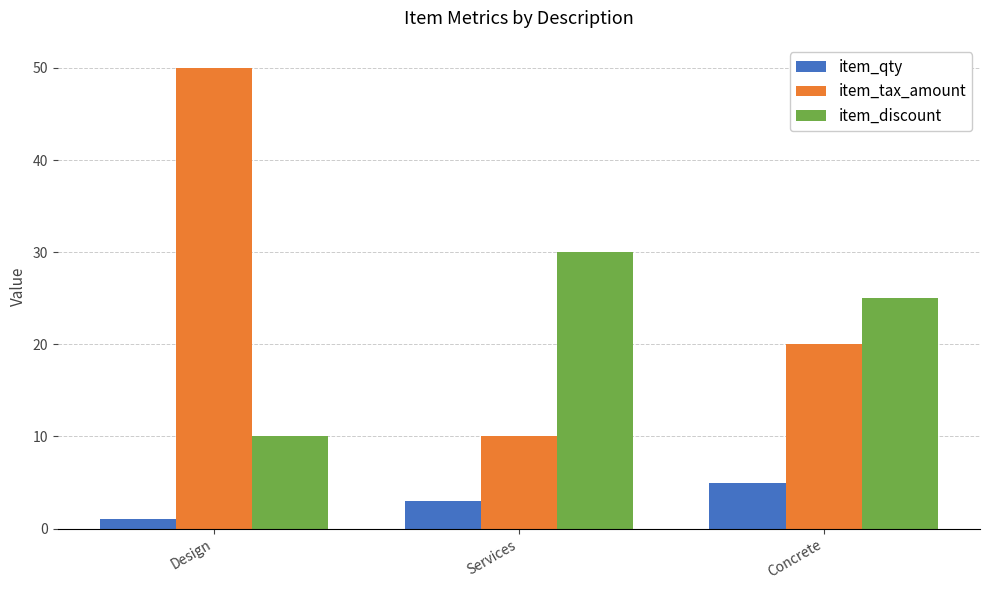

Reading left to right, extract all data points from this chart.

item_qty: 1	3	5
item_tax_amount: 50	10	20
item_discount: 10	30	25